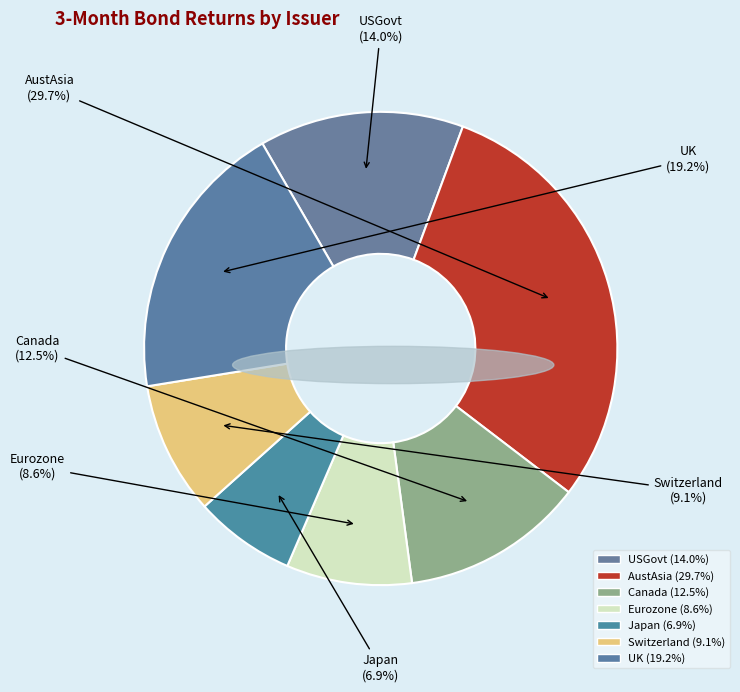

To the nearest percent, what portion does AustAsia represent?

30%